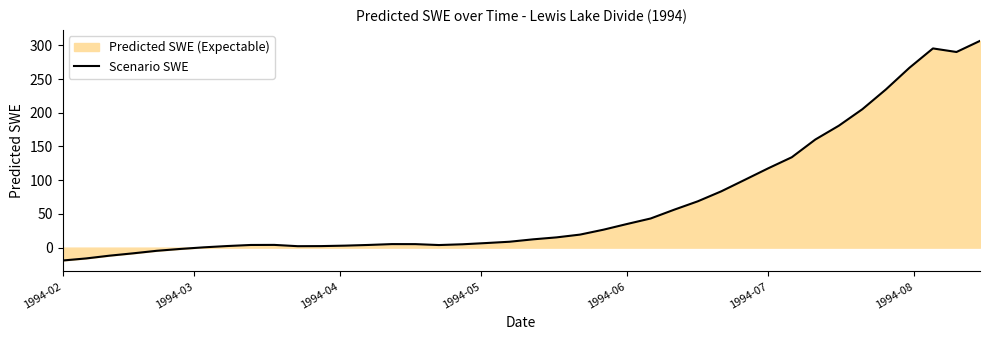

What is the maximum value shown in the chart?

306.6